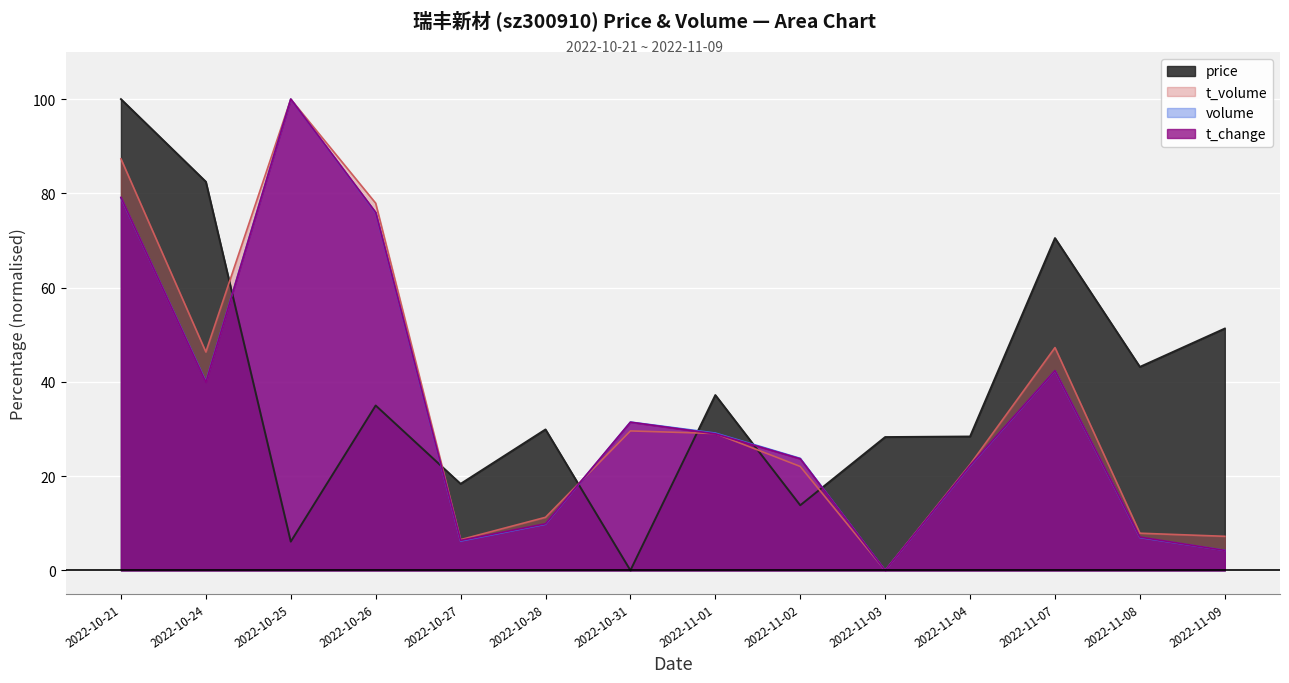

Where do price and volume first cross each other?

2022-10-24 and 2022-10-25